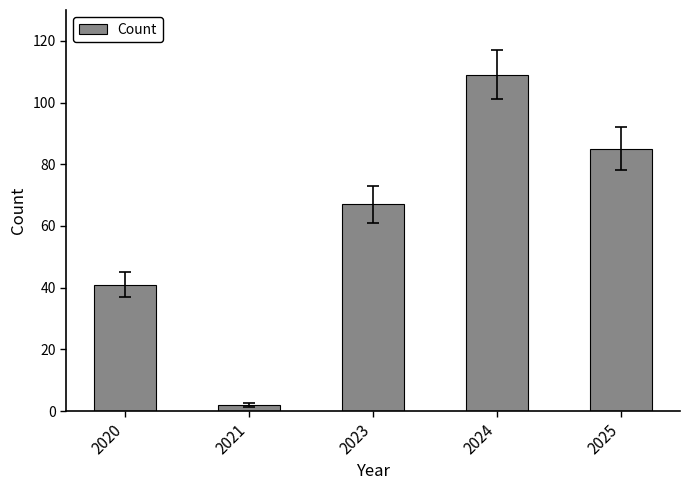

Reading right to left, extract all data points from this chart.

2025=85	2024=109	2023=67	2021=2	2020=41